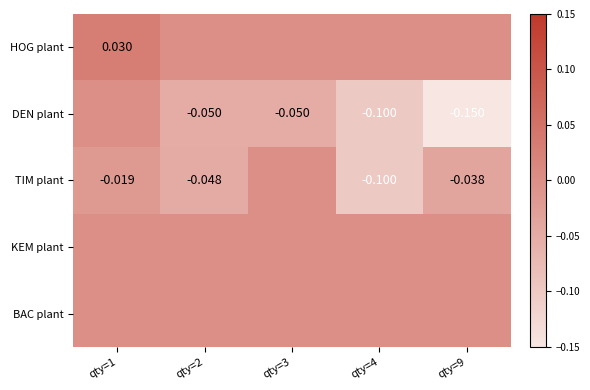

Is the value of TIM plant at qty=2 greater than the value of DEN plant at qty=9?

Yes